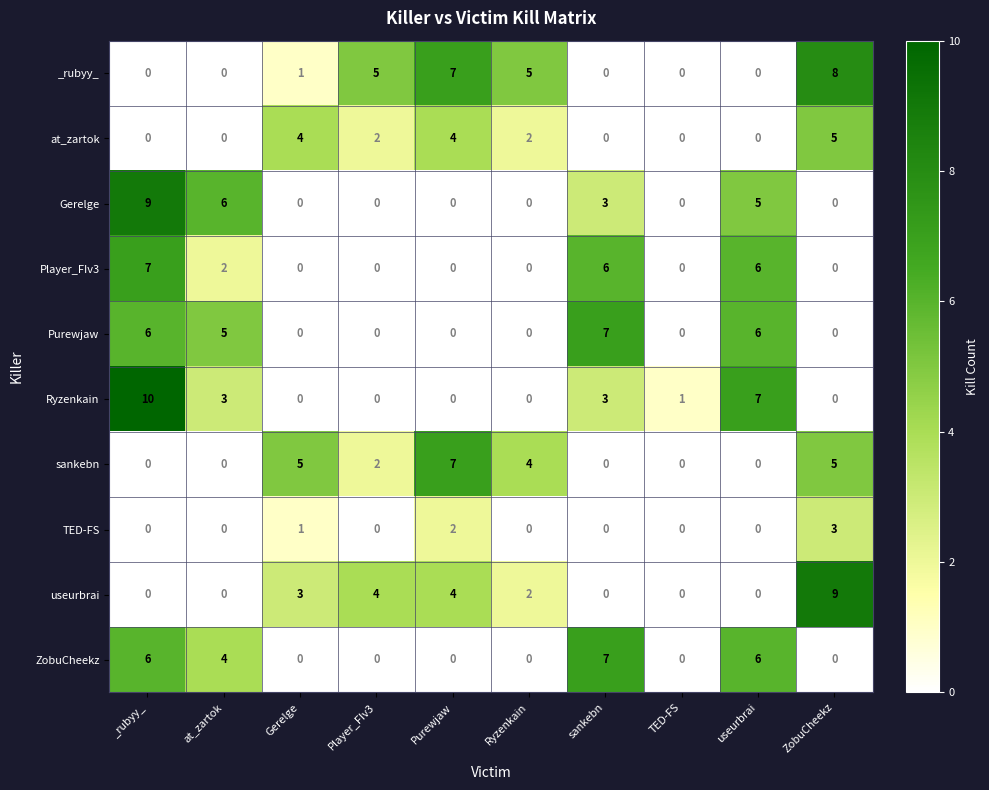

At which category is the sum across all series the highest?

_rubyy_